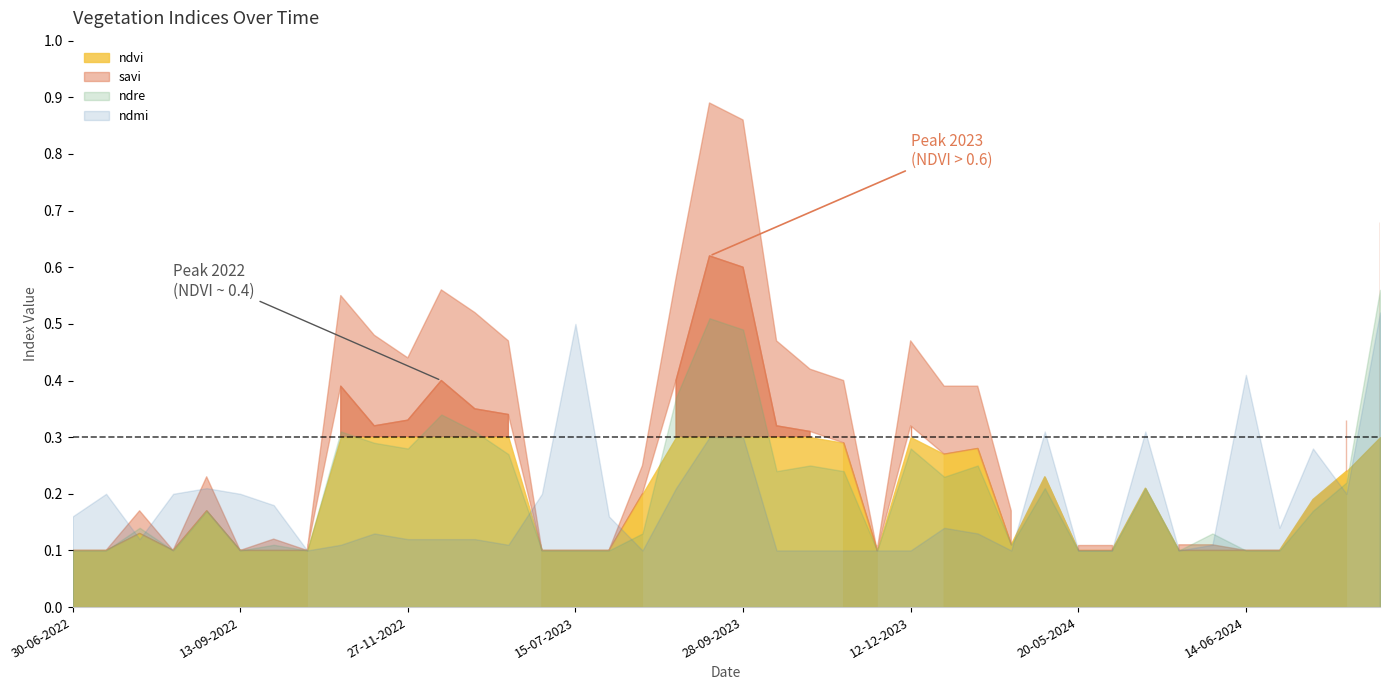

Between which two adjacent categories do savi and ndmi first intersect?

15-07-2022 and 30-07-2022